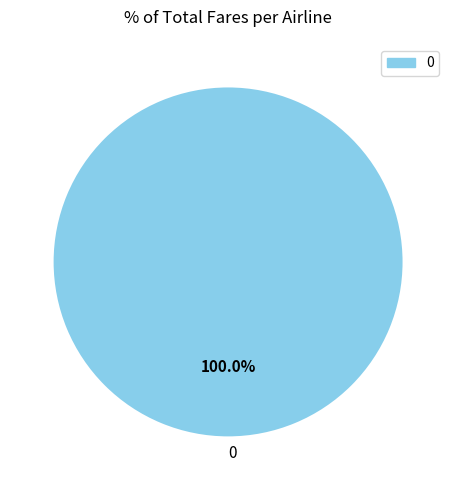

Does 0 account for over 50% of the chart?

Yes